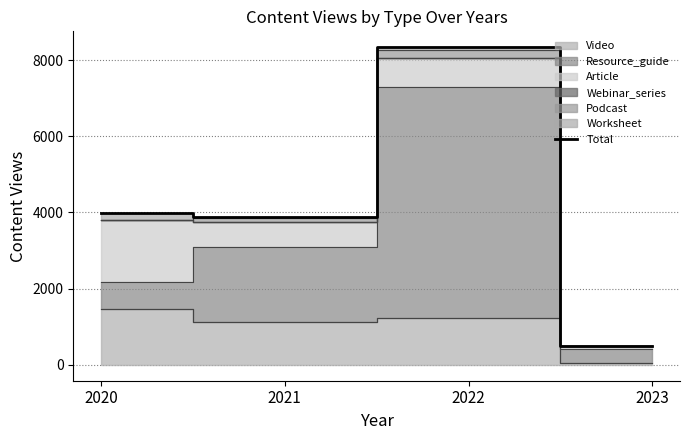

List the labels in order of value, largest first.

2022, 2020, 2021, 2023